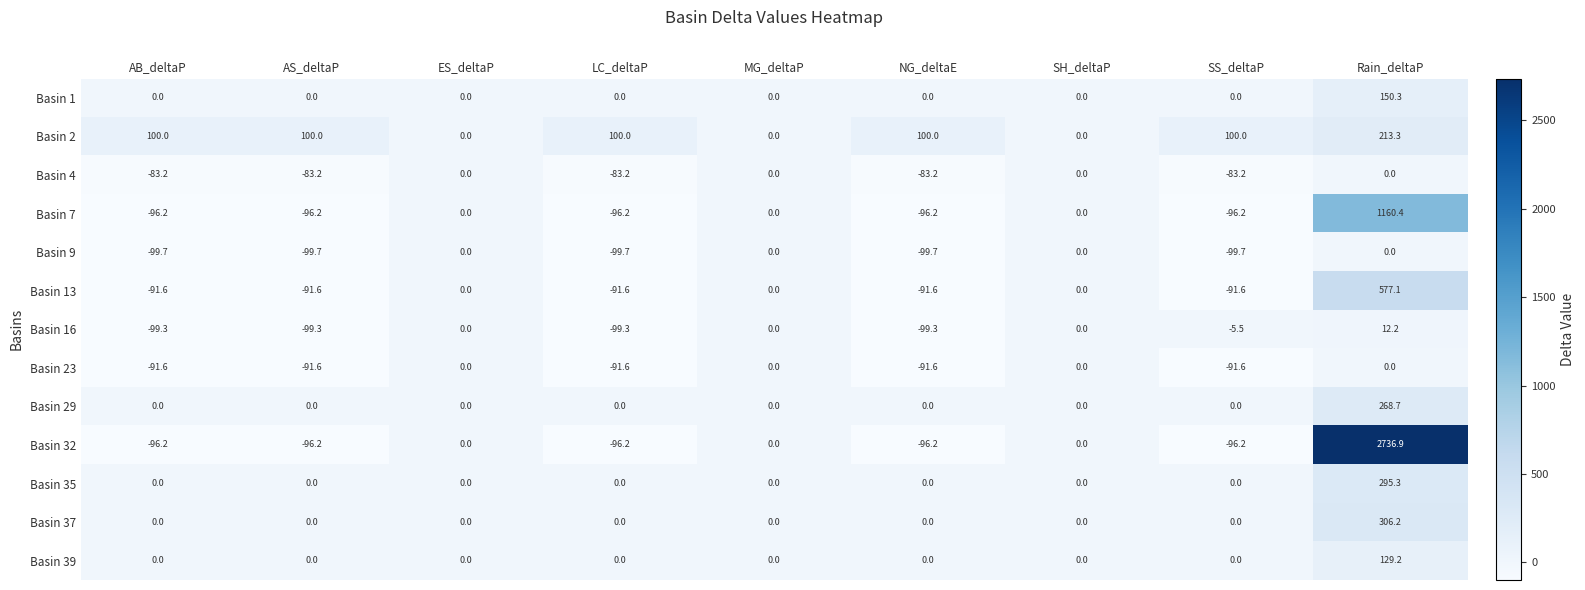

At which category is the sum across all series the highest?

Rain_deltaP